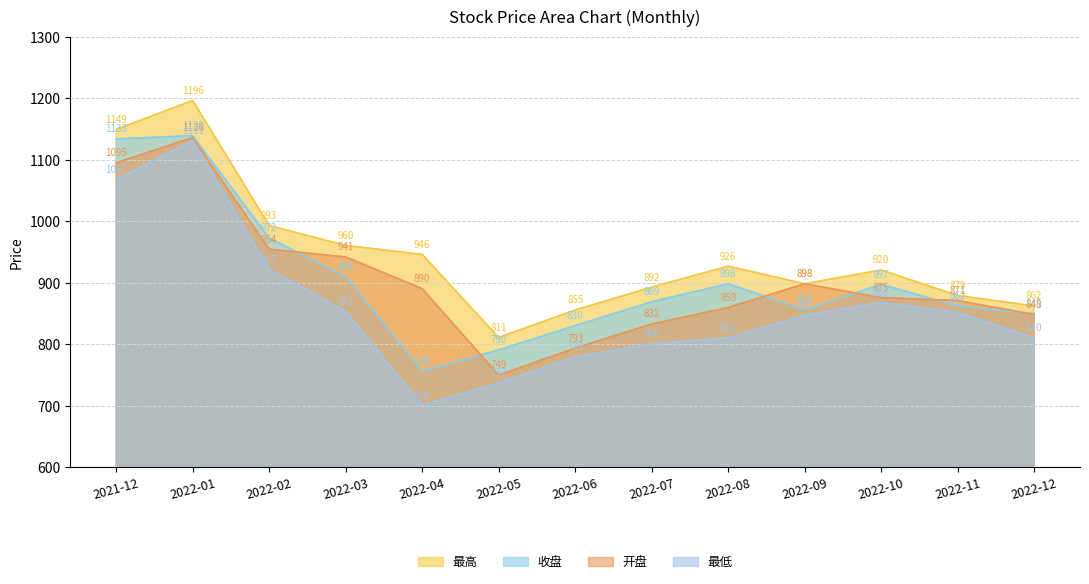

What is the value of the 收盘 point at the 3rd from the left?

972.8